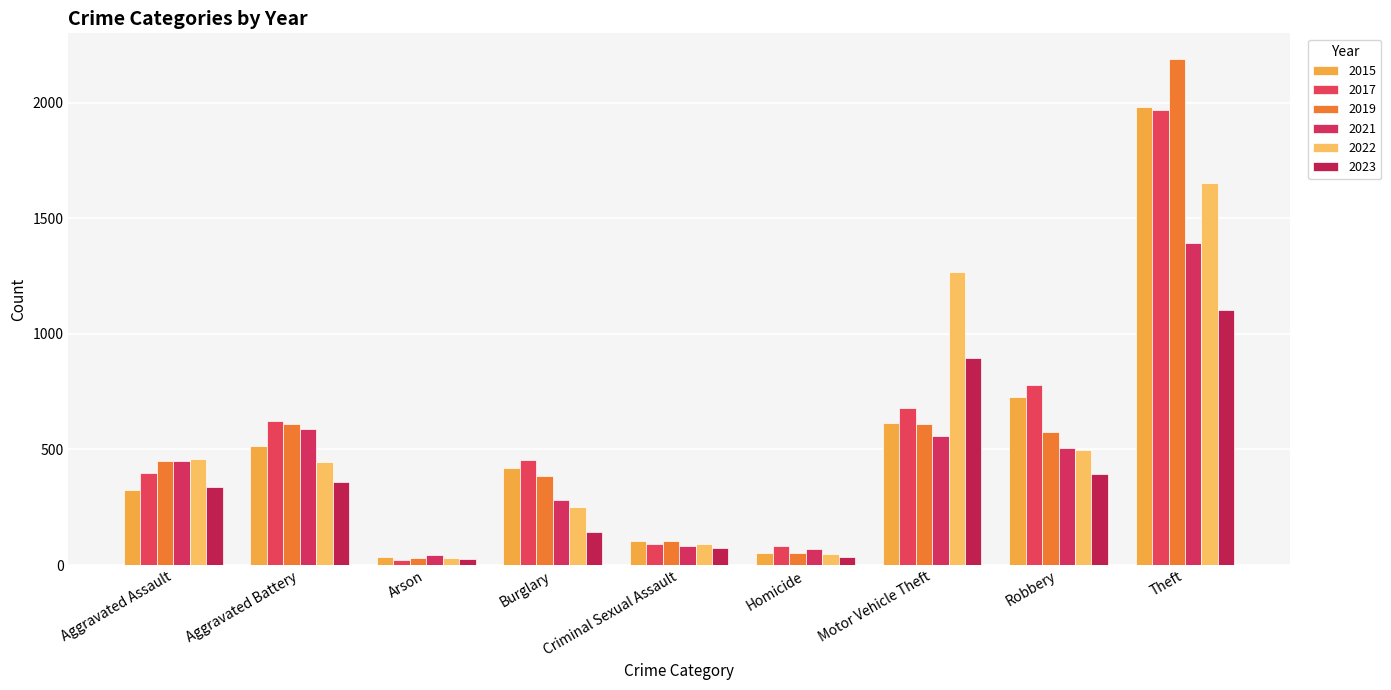

What is the sum of the 2023 values at Criminal Sexual Assault and Burglary?

216